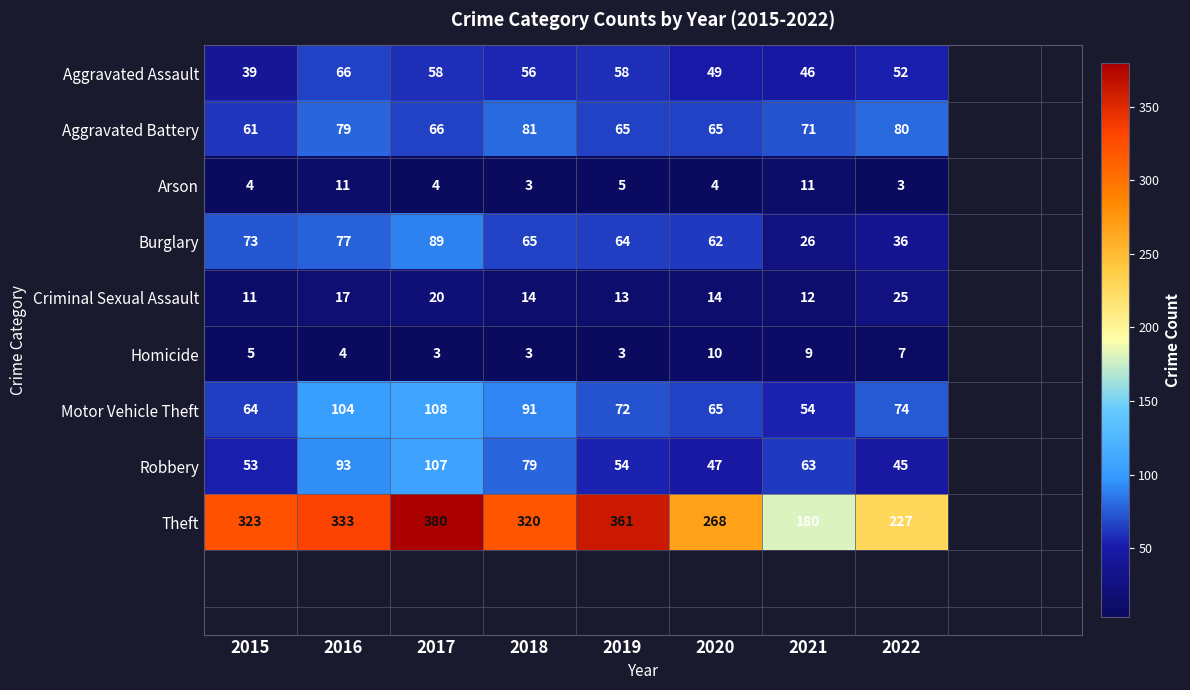

List the series in order of their peak value, lowest first.

Homicide, Arson, Criminal Sexual Assault, Aggravated Assault, Aggravated Battery, Burglary, Robbery, Motor Vehicle Theft, Theft